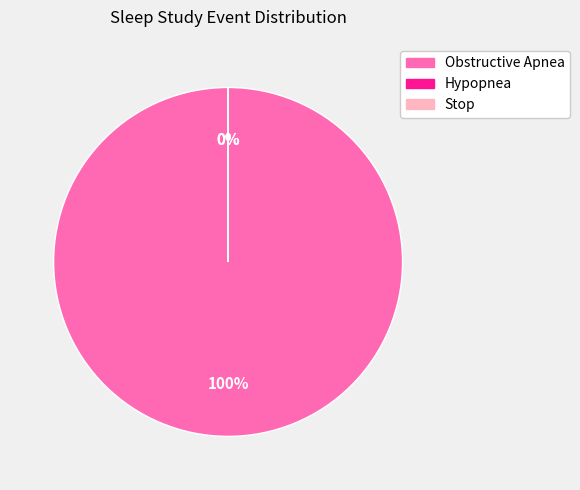

The Obstructive Apnea slice represents 100% of the pie. True or false?

True